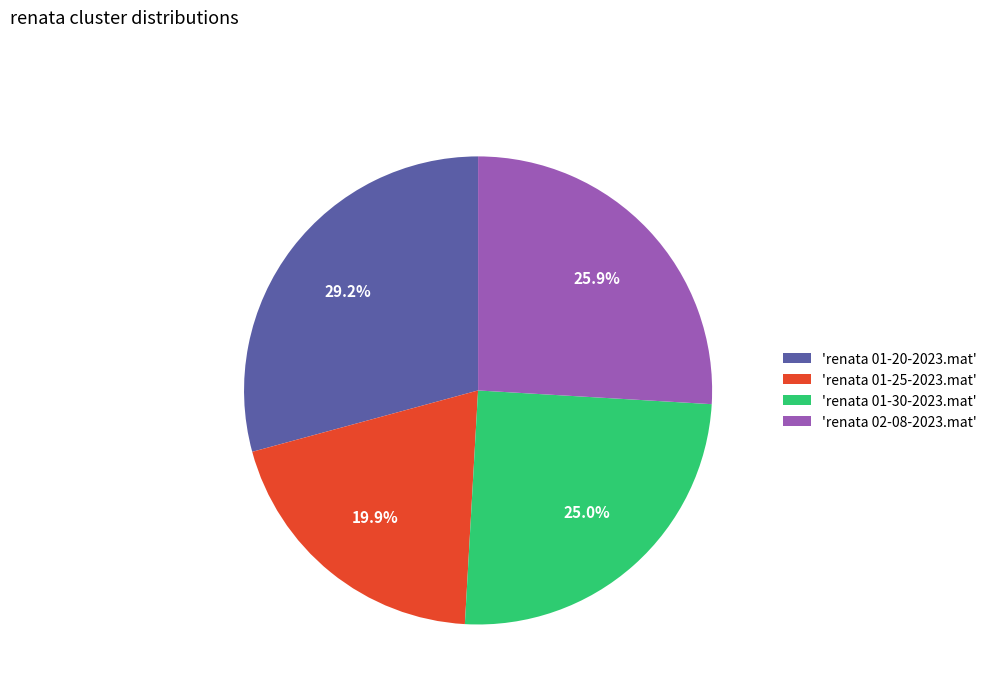

Does any single category account for the majority?

No